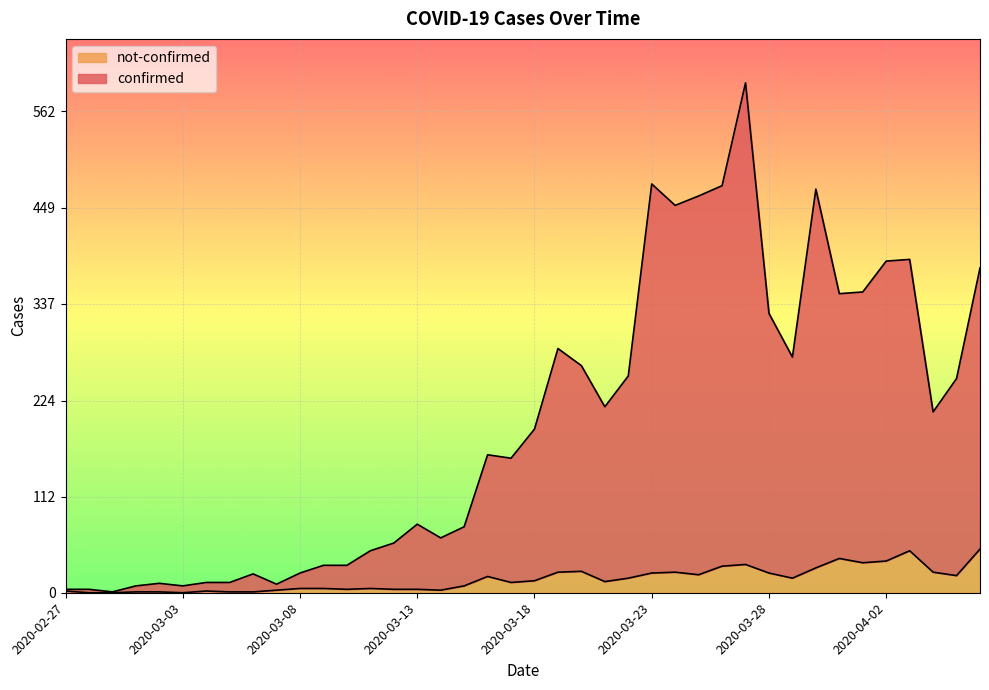

At which label does confirmed first exceed 191?

2020-03-19